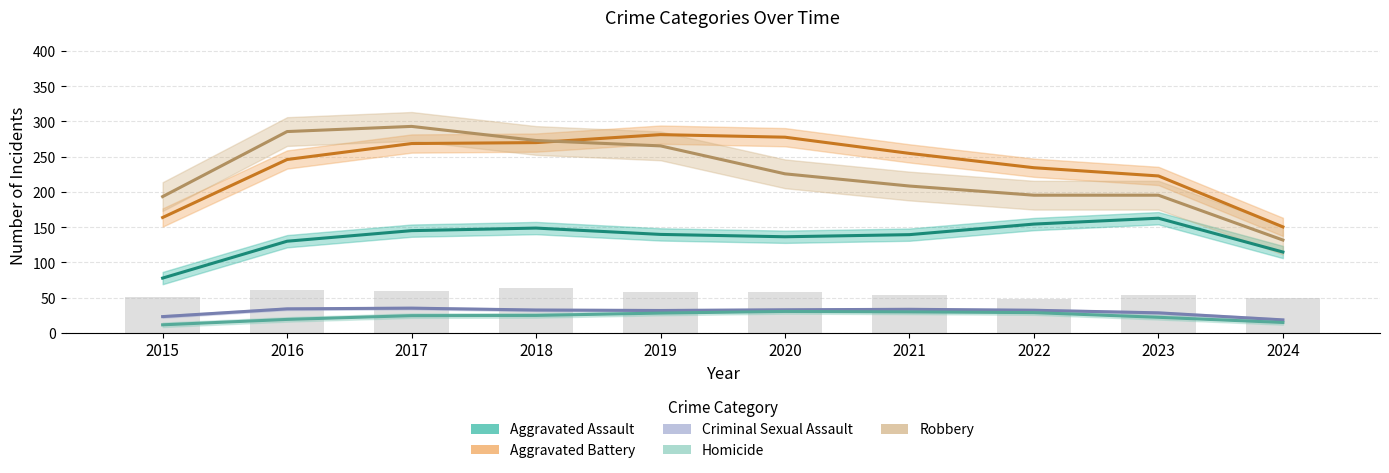

Are the bars grouped side by side (vs. stacked)?

Yes